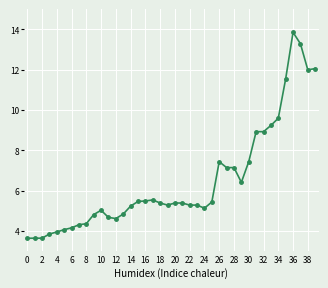

What is the minimum value shown in the chart?

3.6